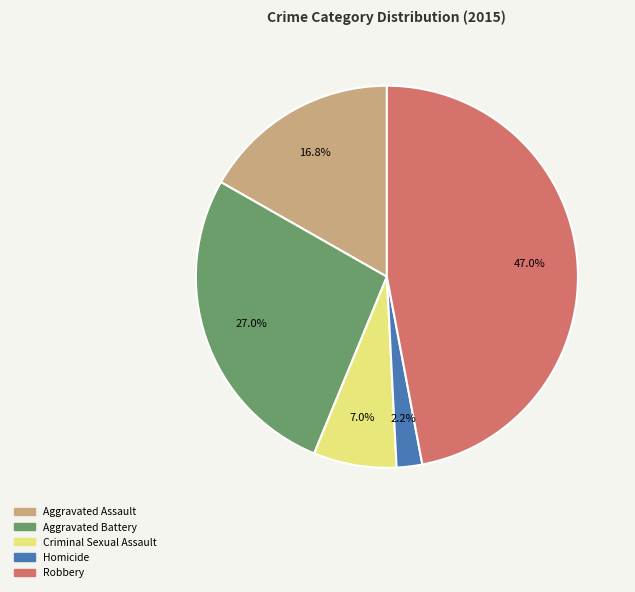

The Robbery slice represents 47% of the pie. True or false?

True